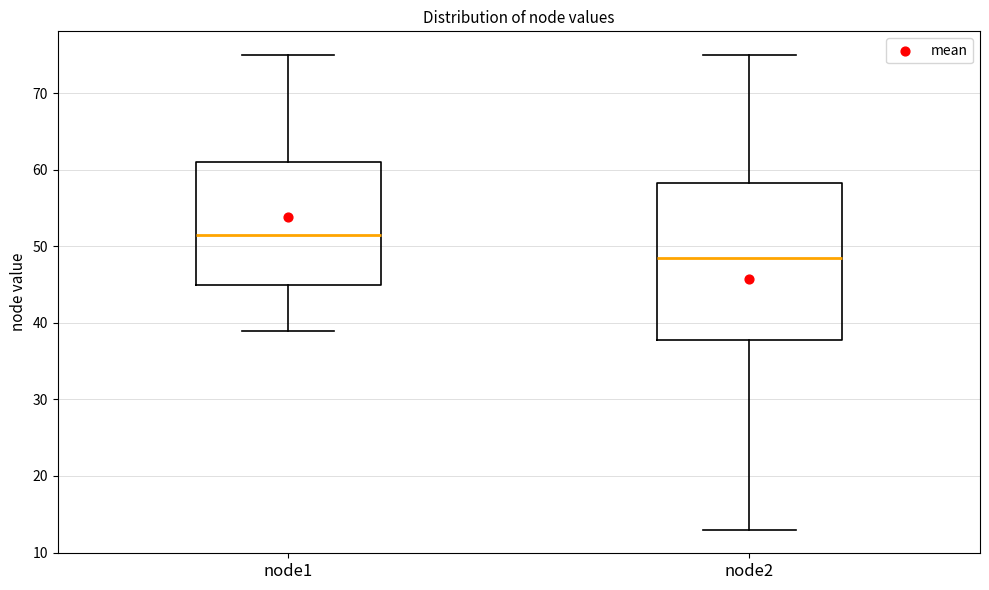

Which box's median line is the lowest?

node2